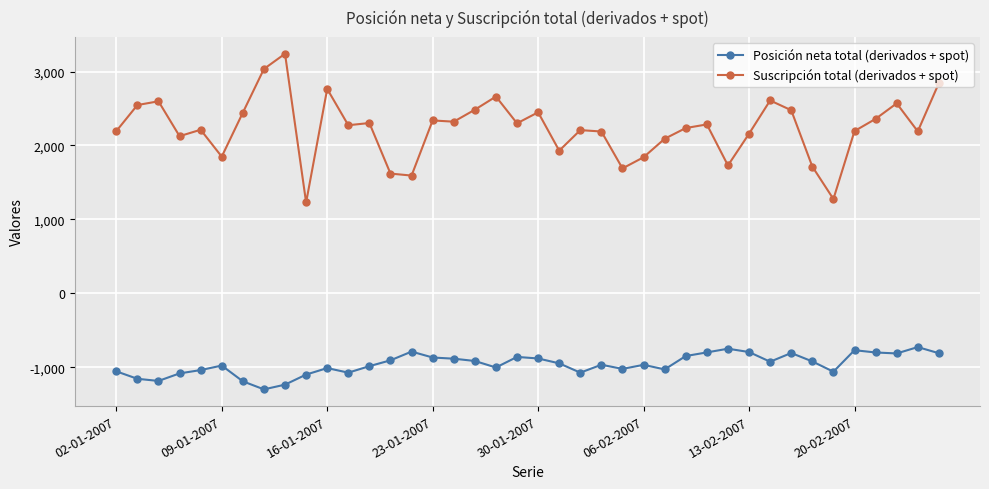

Which series has the widest spread of values?

Suscripción total (derivados + spot)